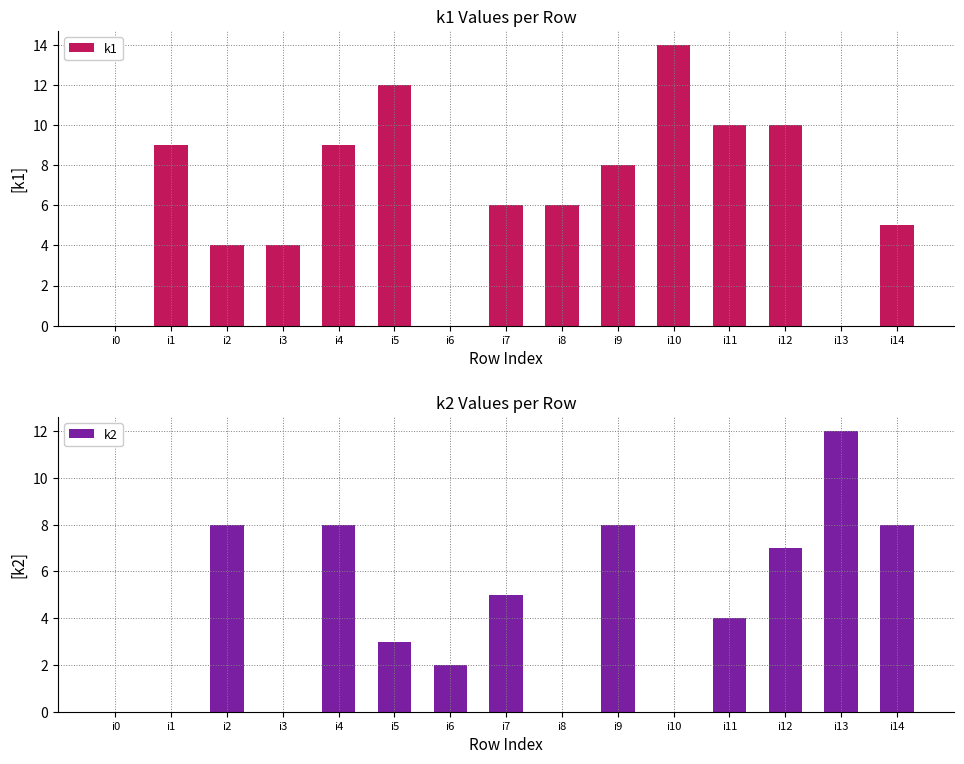

Which series has the largest range (max minus min)?

k1